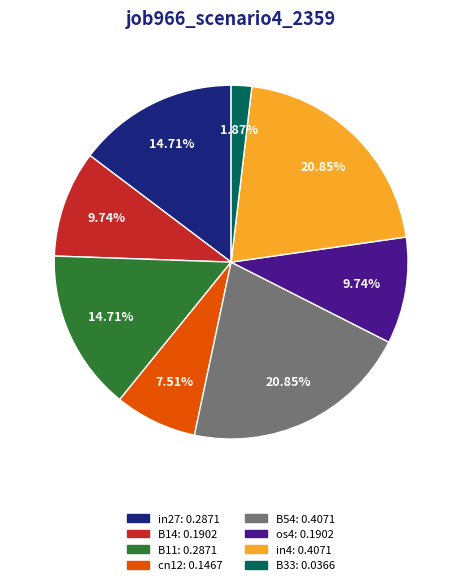

Is B11 the majority of the pie?

No